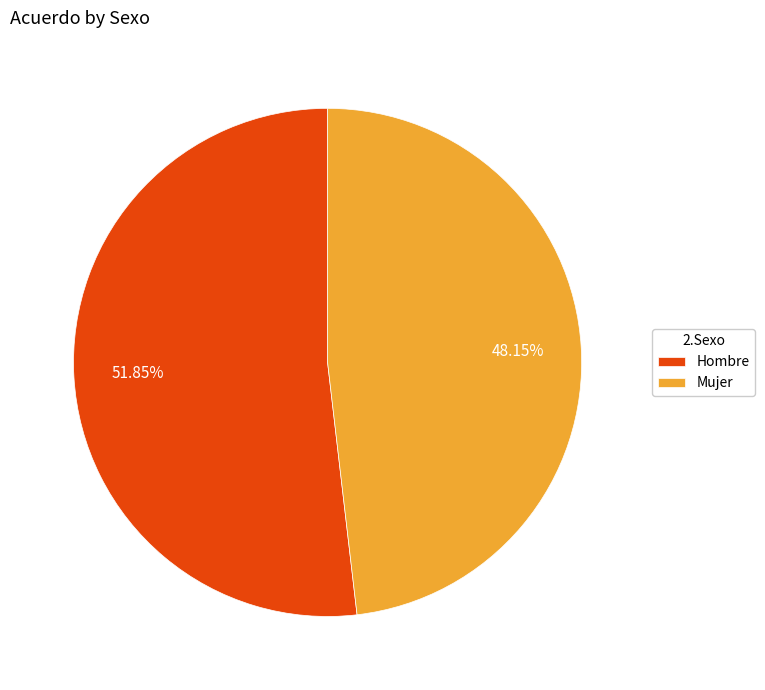

Count the number of slices in the pie.

2